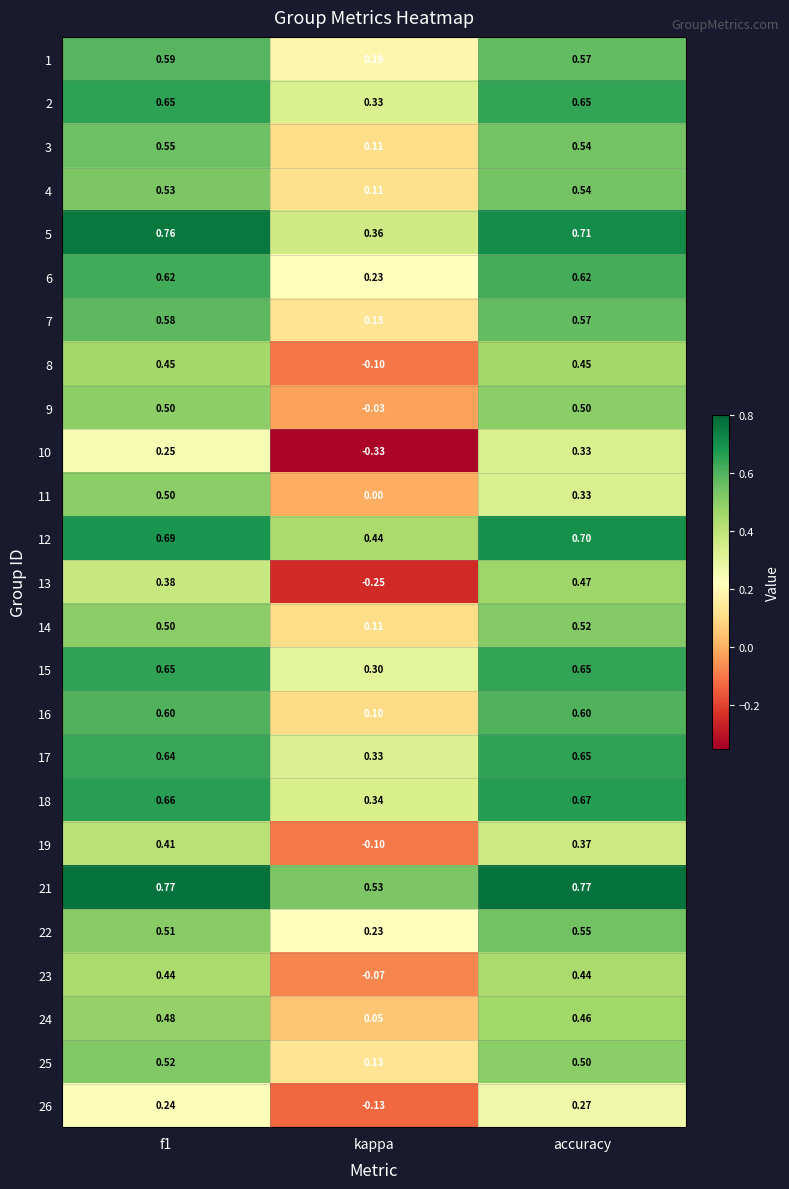

Which label corresponds to the smallest value in the chart?

kappa